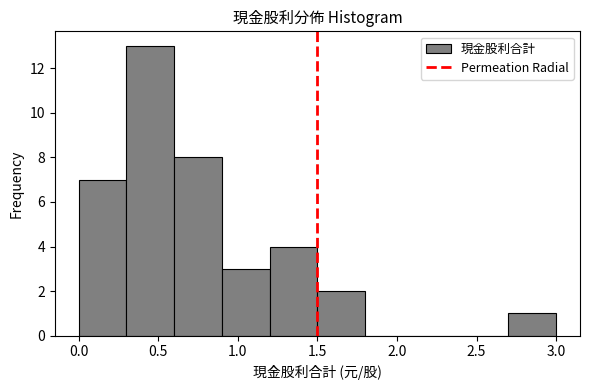

Over which range of the x-axis is the bar tallest?

0.3 to 0.6